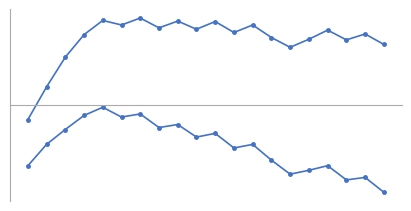

Is this an area chart (filled region under the line)?

No